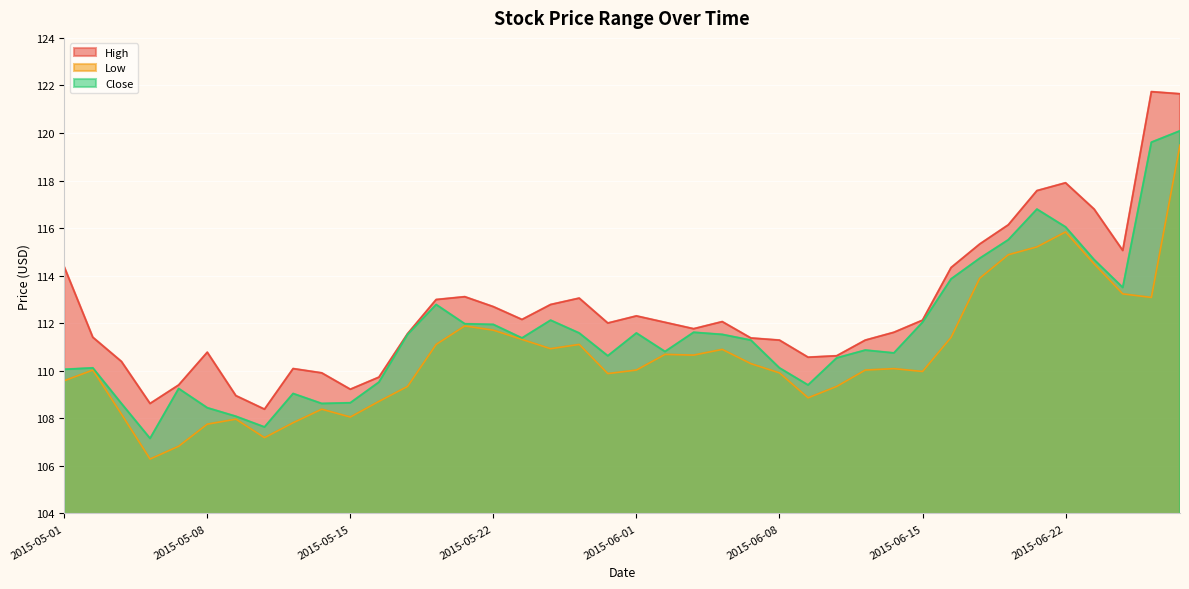

How many lines are shown in the chart?

3